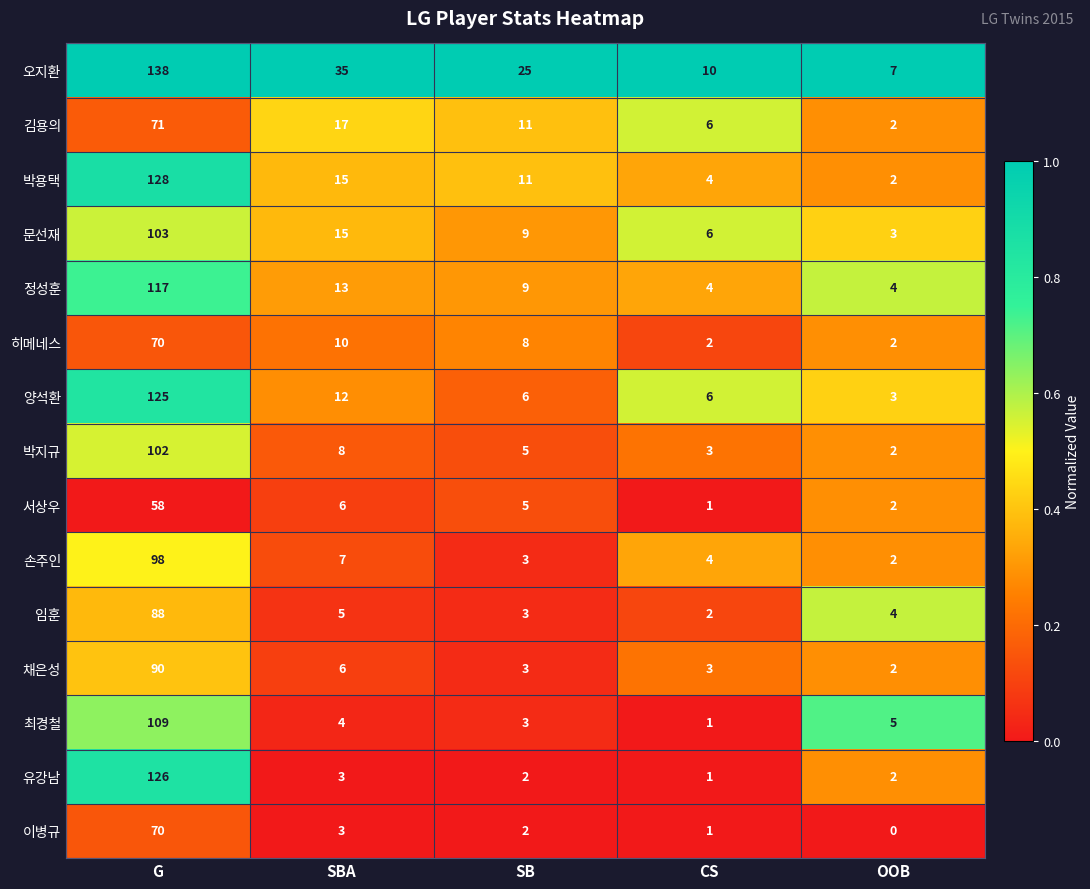

What is the average value of the 서상우 series?

14